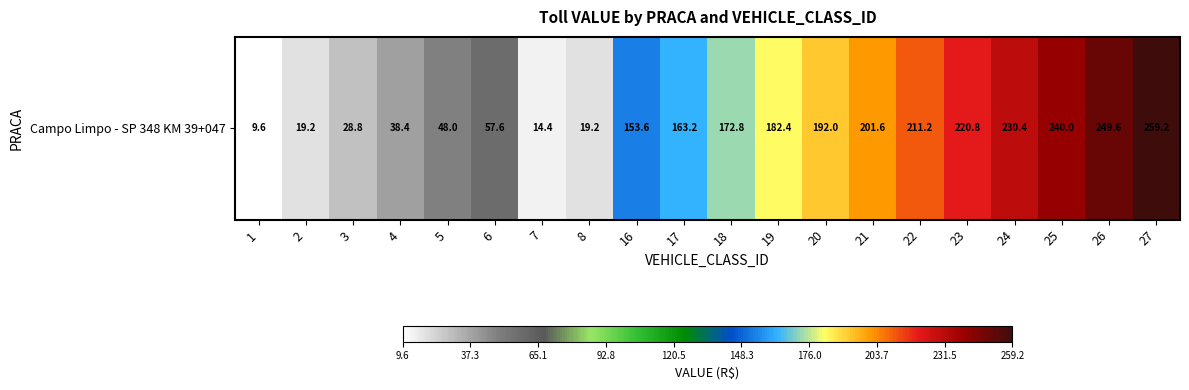

What is the difference between the values at 7 and 4?

24.0